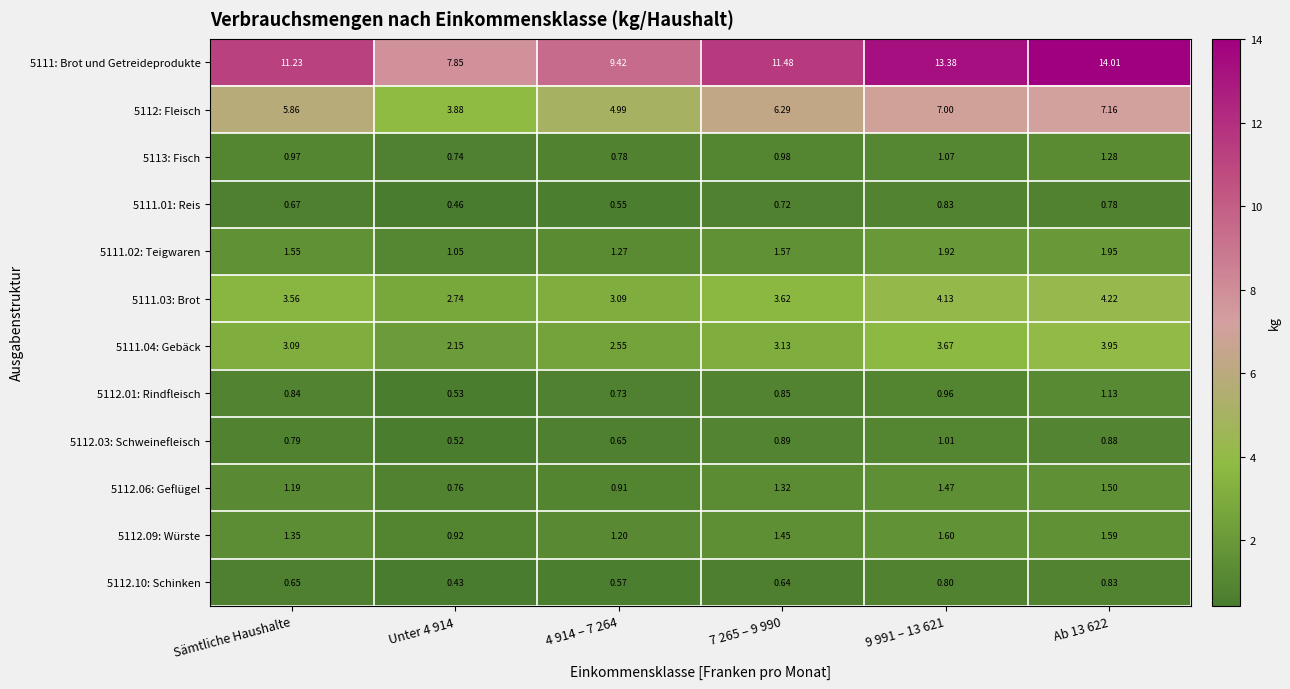

Which series has the widest spread of values?

5111: Brot und Getreideprodukte